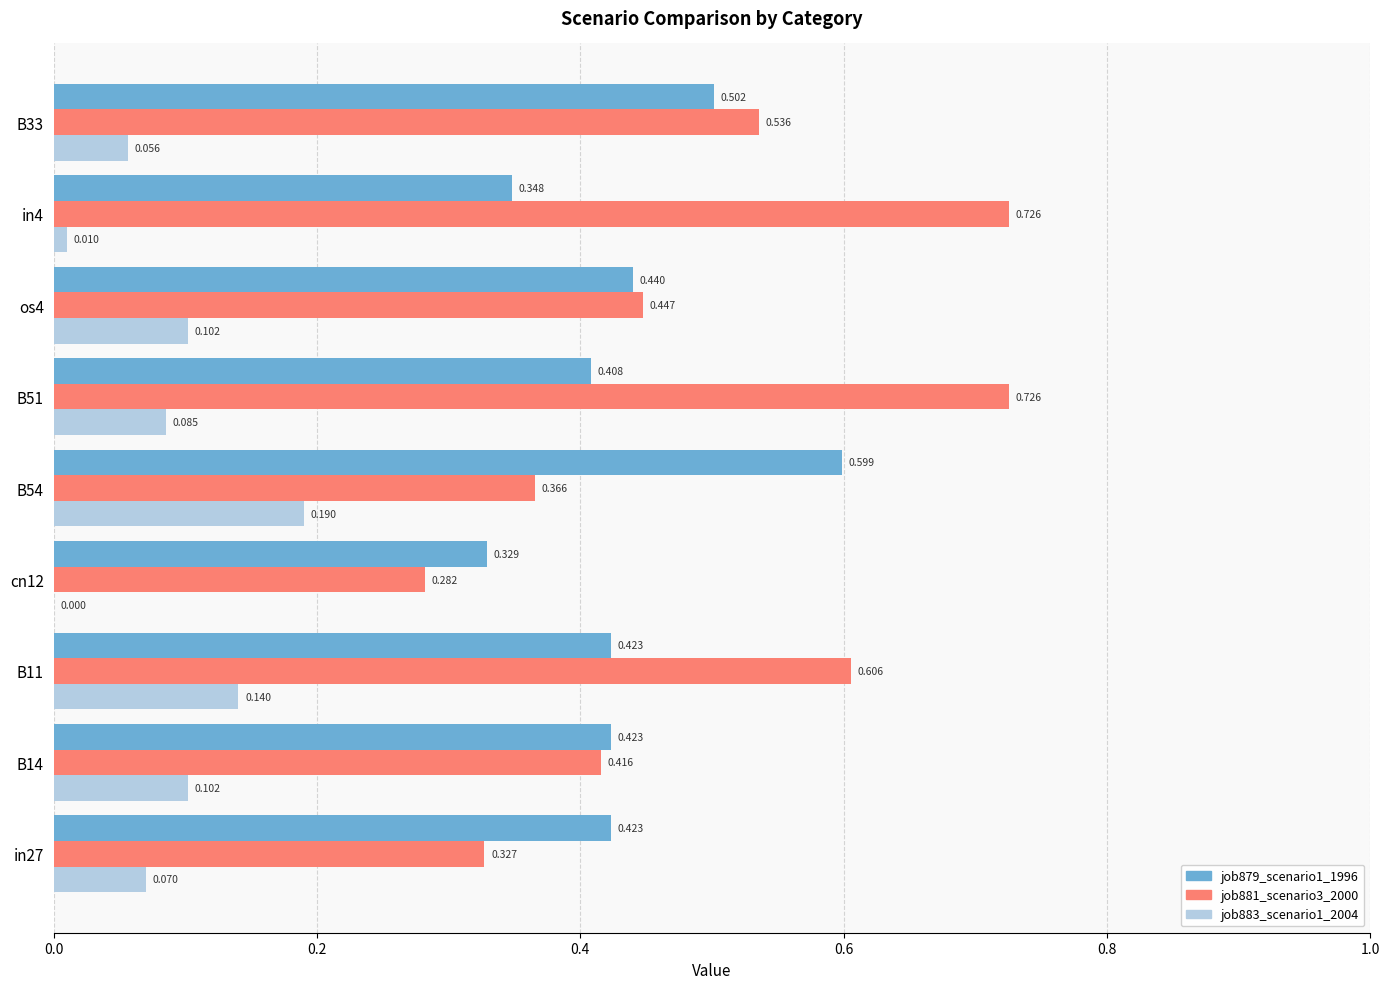

Is the value of job879_scenario1_1996 at B54 greater than the value of job883_scenario1_2004 at in4?

Yes